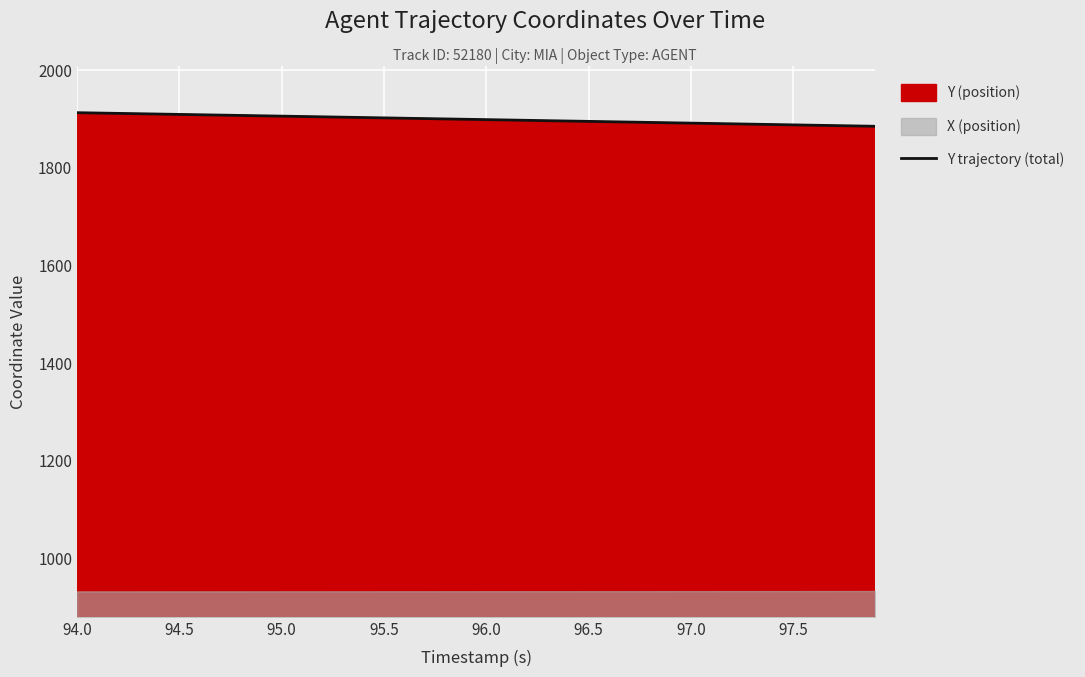

Is it true that Y trajectory (total) equals 1895.0 at 96.5?

True